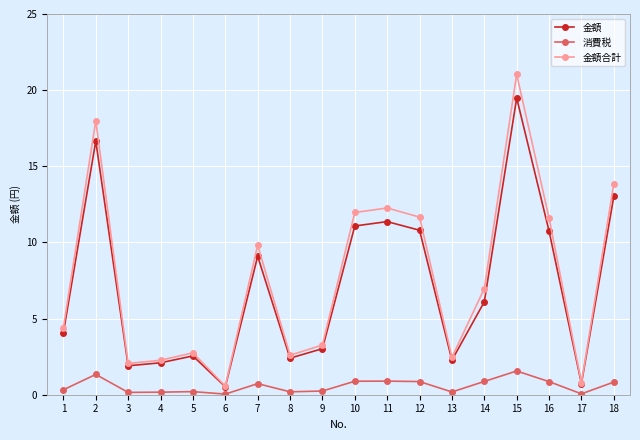

Rank the series by their maximum value, from lowest to highest.

消費税, 金額, 金額合計